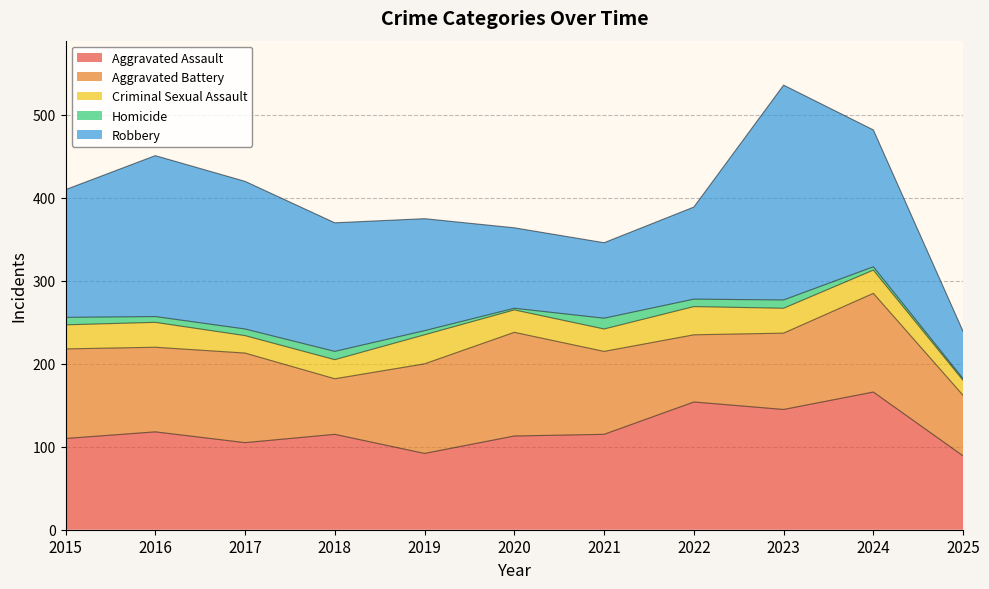

How many values in the Aggravated Battery series exceed 102?

5